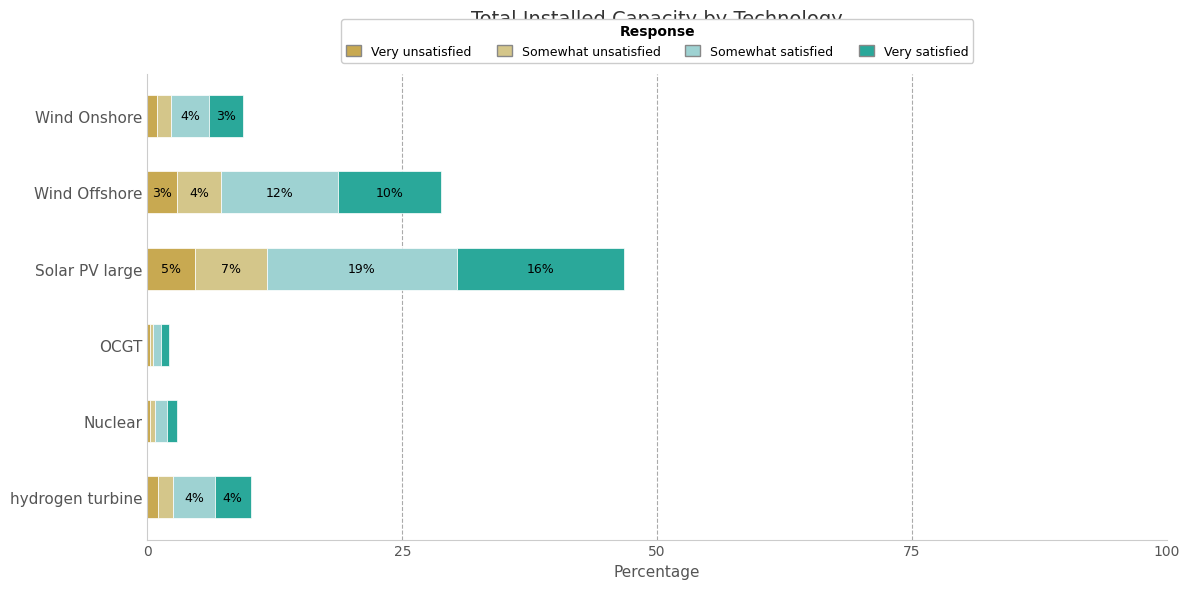

What are all the series names shown in the legend?

Very unsatisfied, Somewhat unsatisfied, Somewhat satisfied, Very satisfied